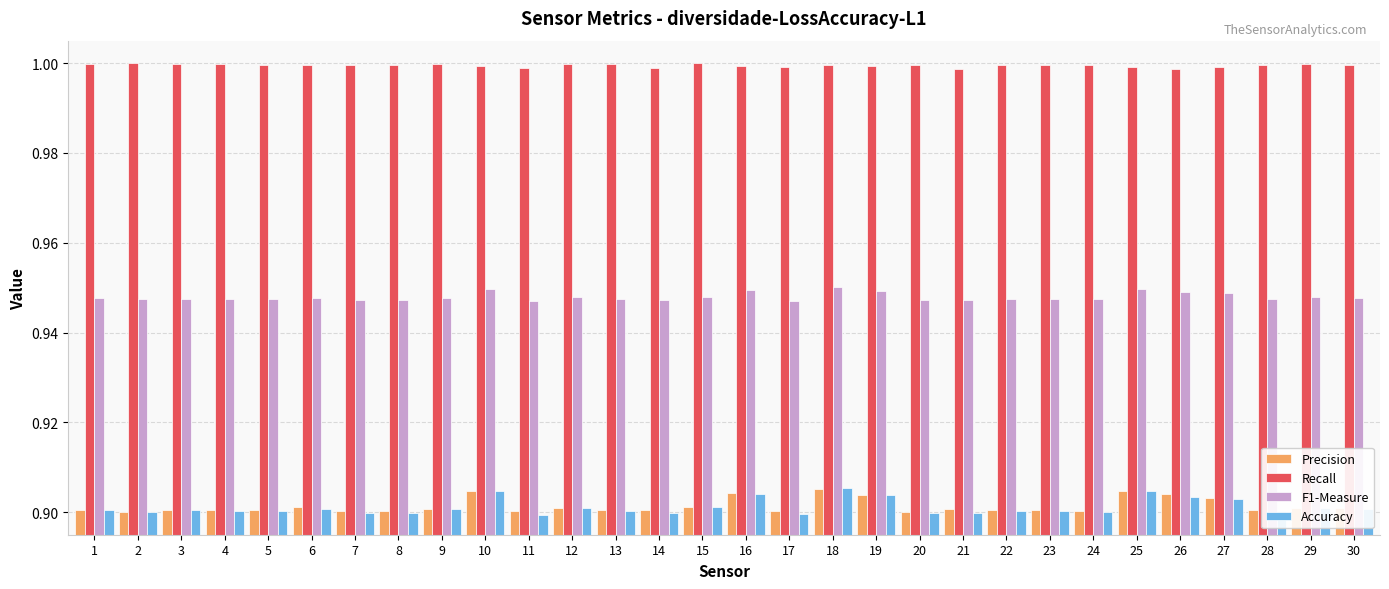

Which series has the widest spread of values?

Accuracy